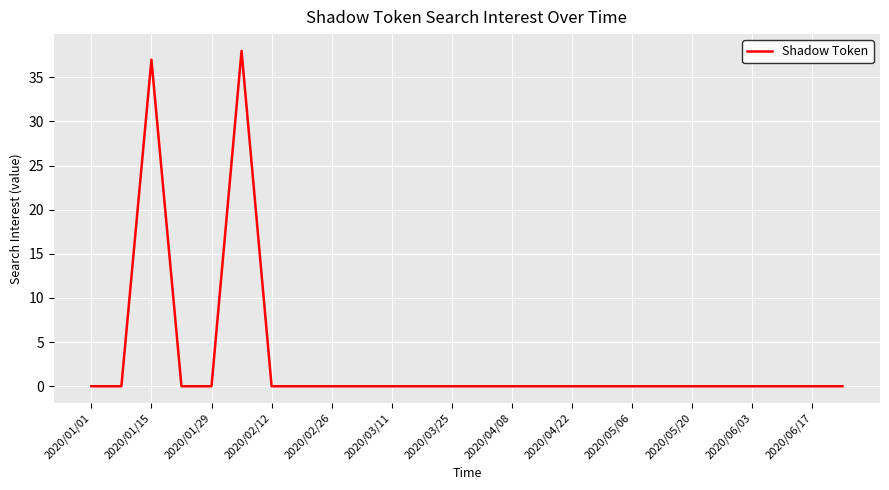

What is the difference between the maximum and minimum values?

38